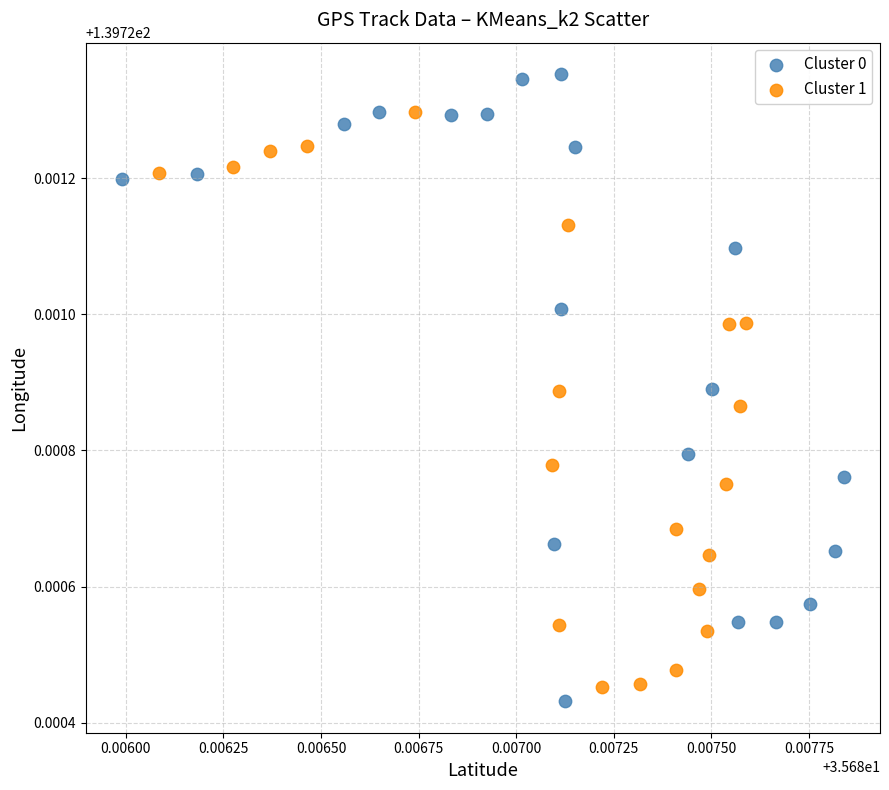

Which series reaches the maximum Y coordinate?

Cluster 0